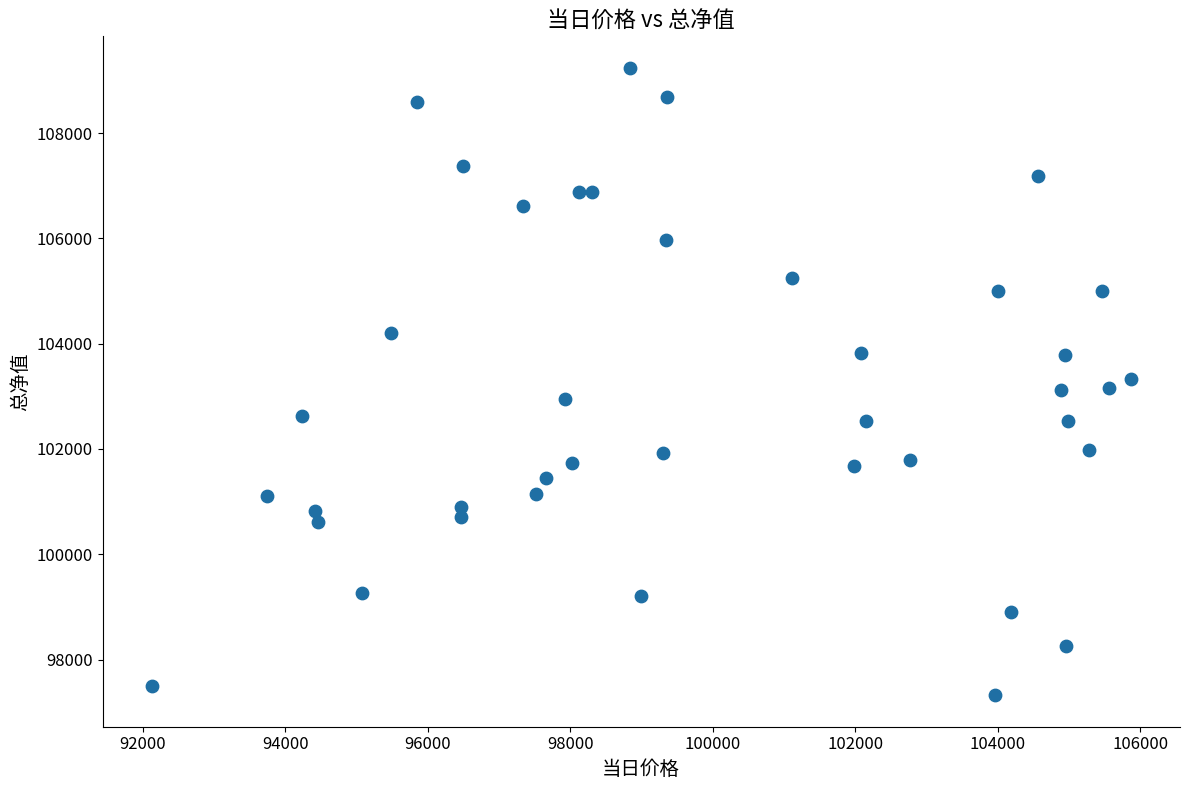

What is the range of X values (max minus min)?

13741.6